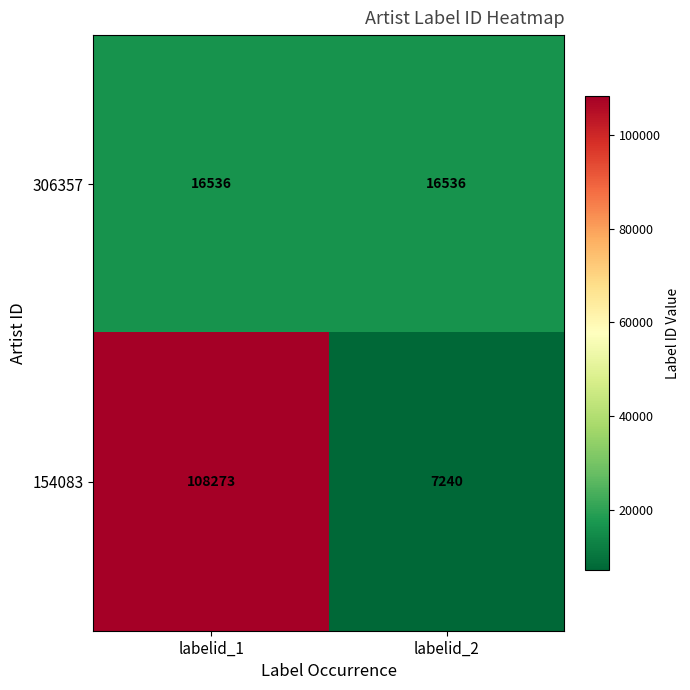

What is the maximum value shown in the chart?

108273